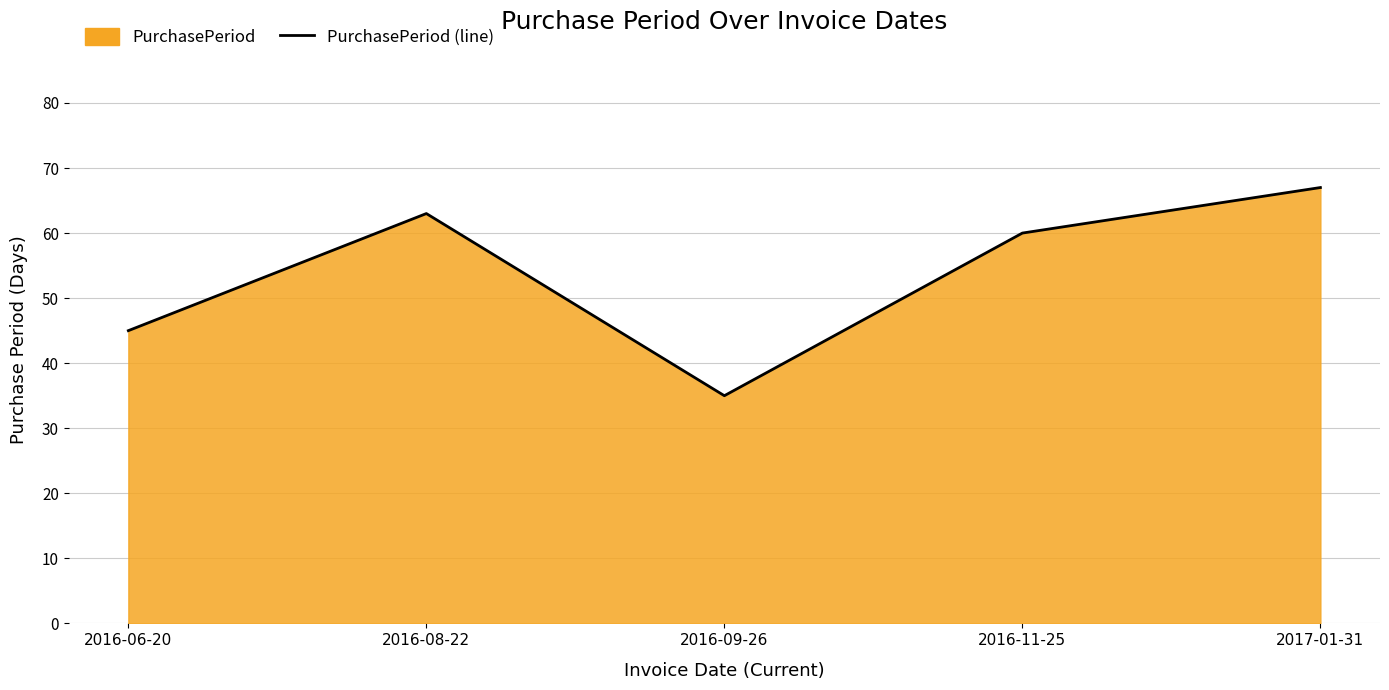

Which label corresponds to the smallest value in the chart?

2016-09-26